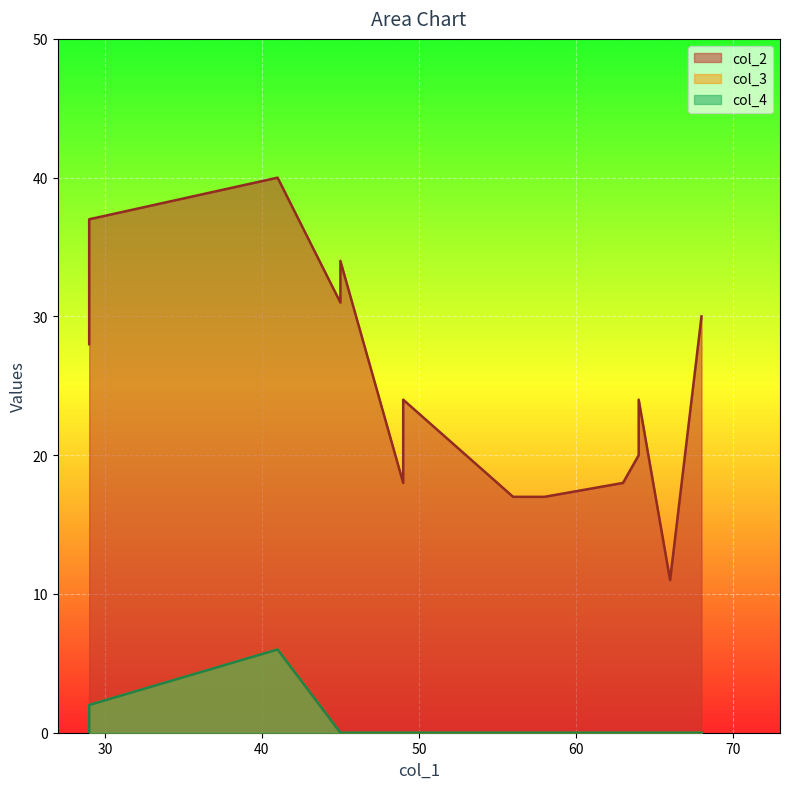

Which series has the largest range (max minus min)?

col_3